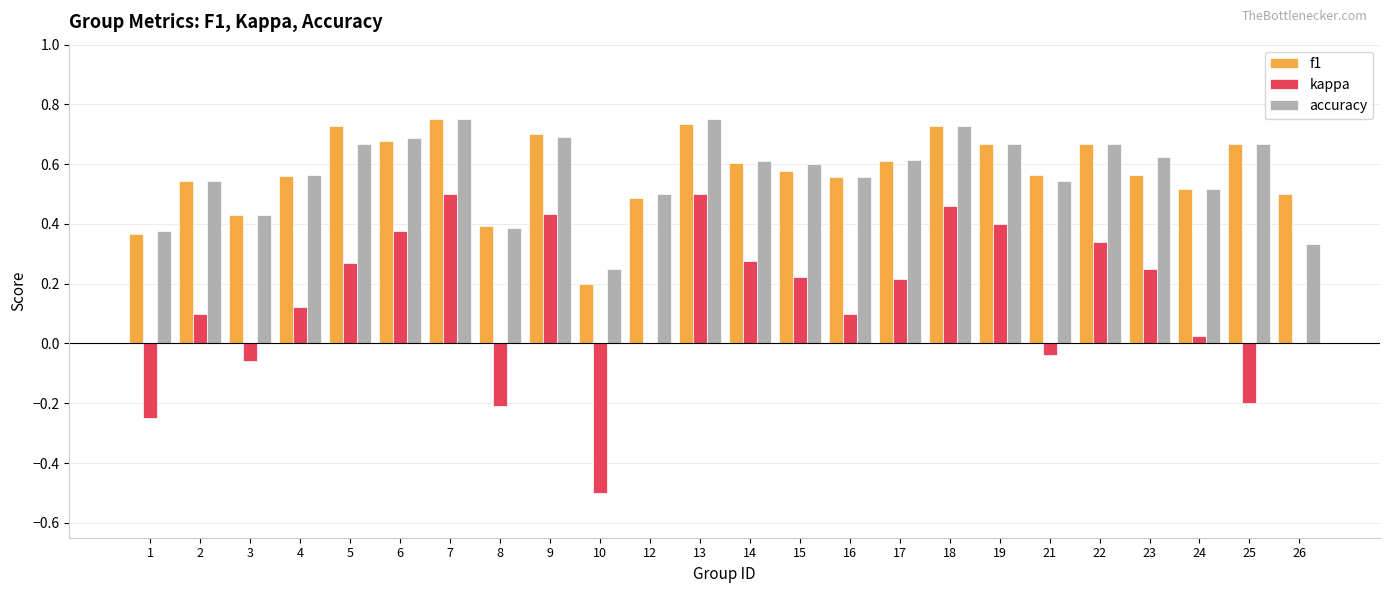

Which series has the widest spread of values?

kappa